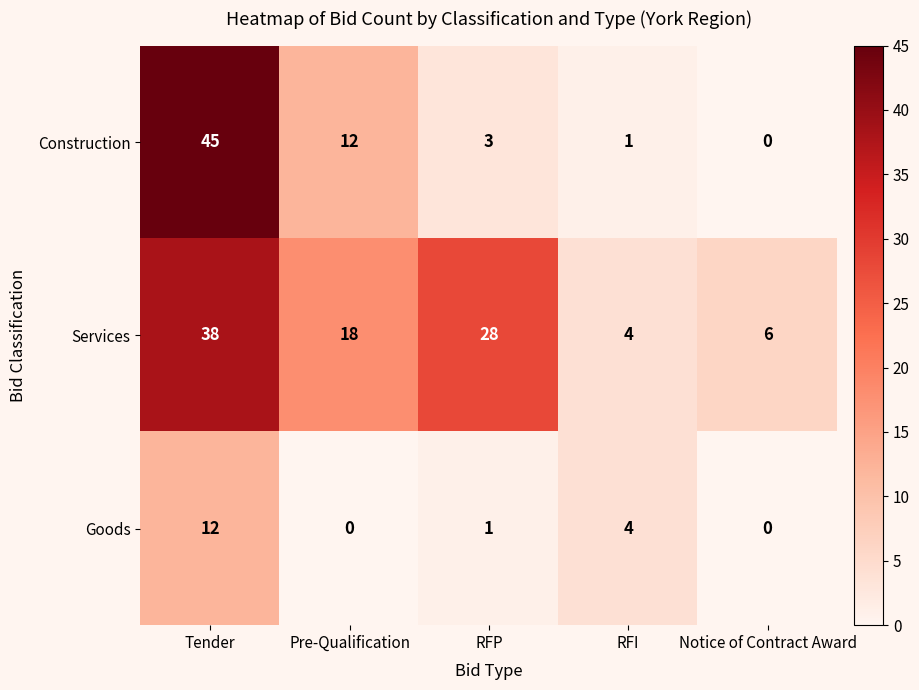

What is the difference between the highest and lowest values at RFI?

3